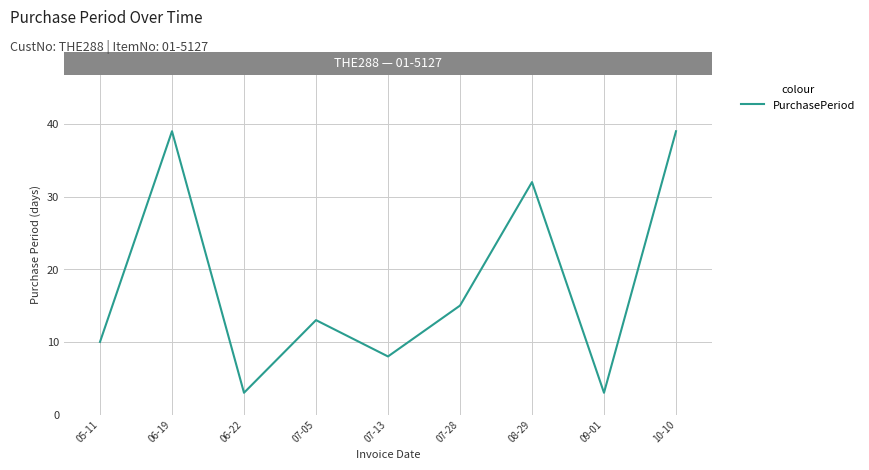

What is the difference between the maximum and minimum values?

36